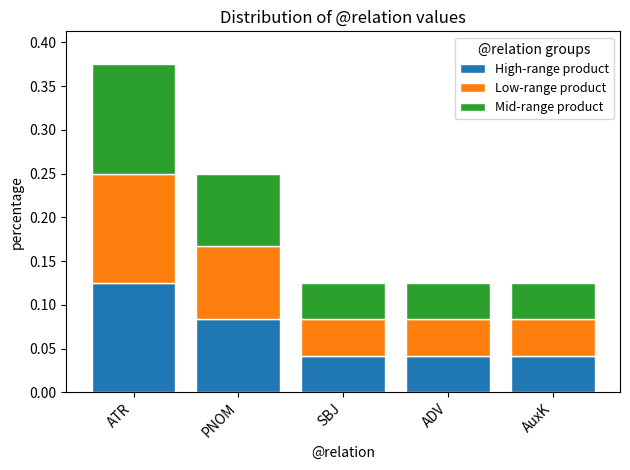

Which category has the highest value in the High-range product series?

ATR